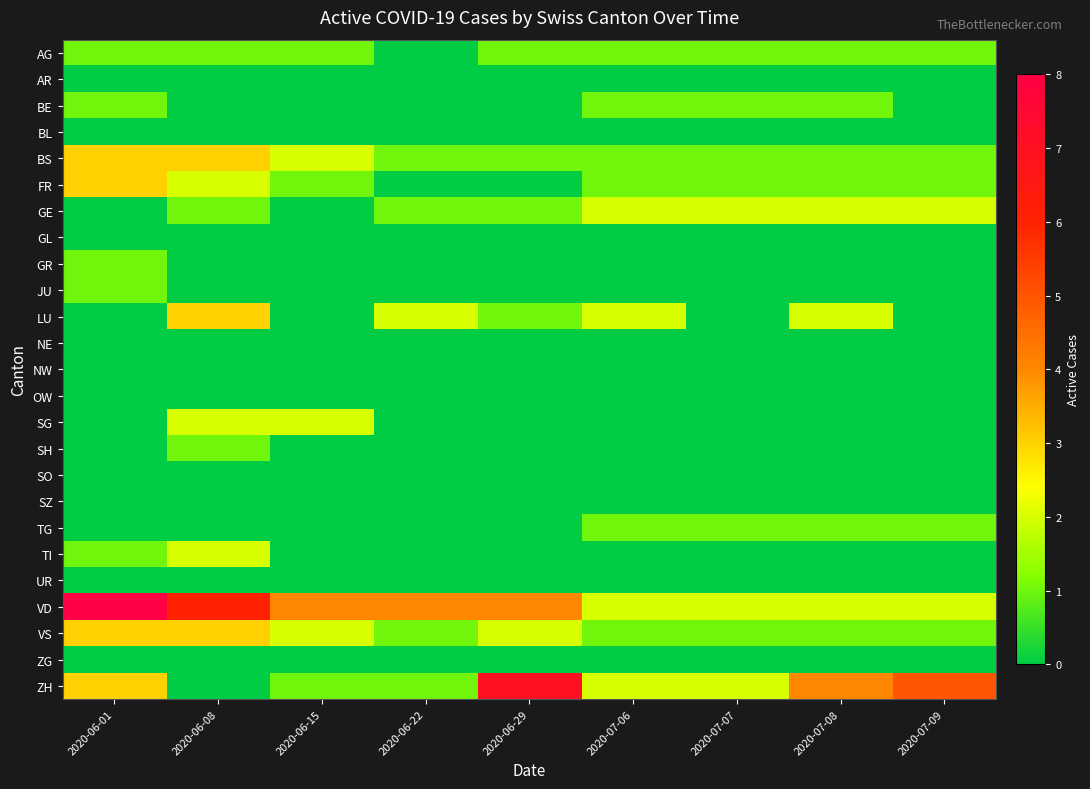

Count the number of data series in this chart.

25